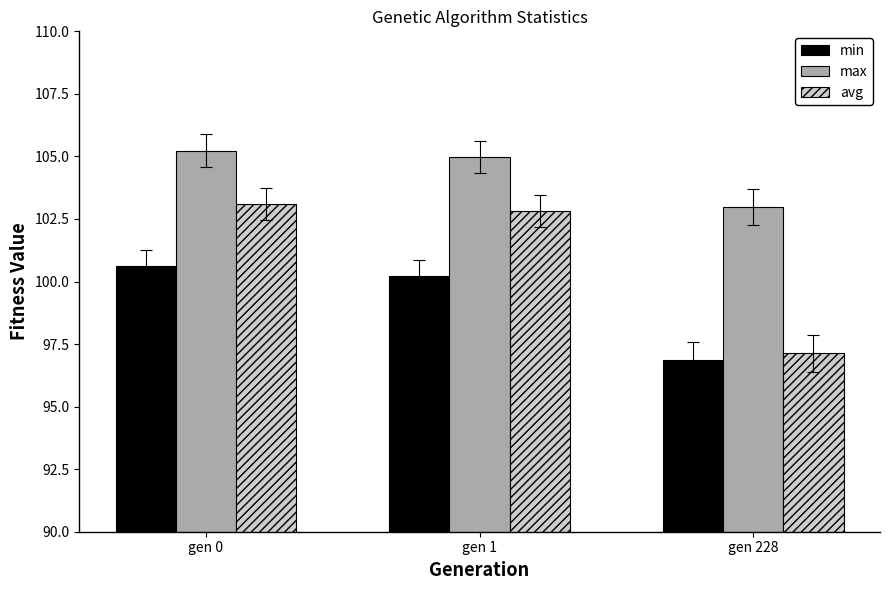

What is the difference between the highest and lowest values at gen 228?

6.1